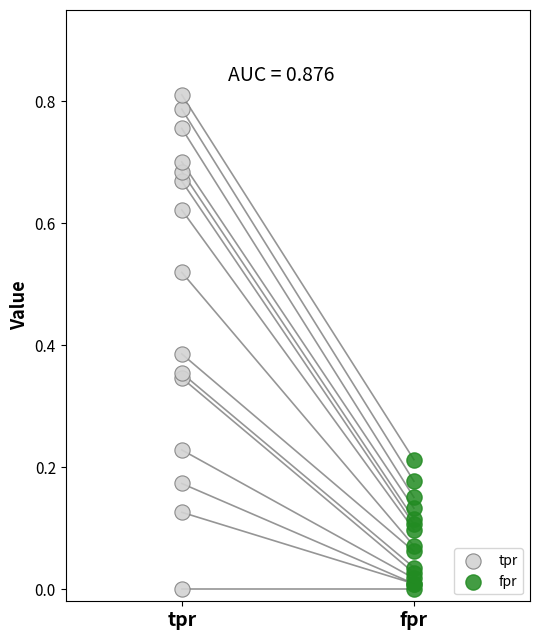

Which series contains the highest Y value?

tpr